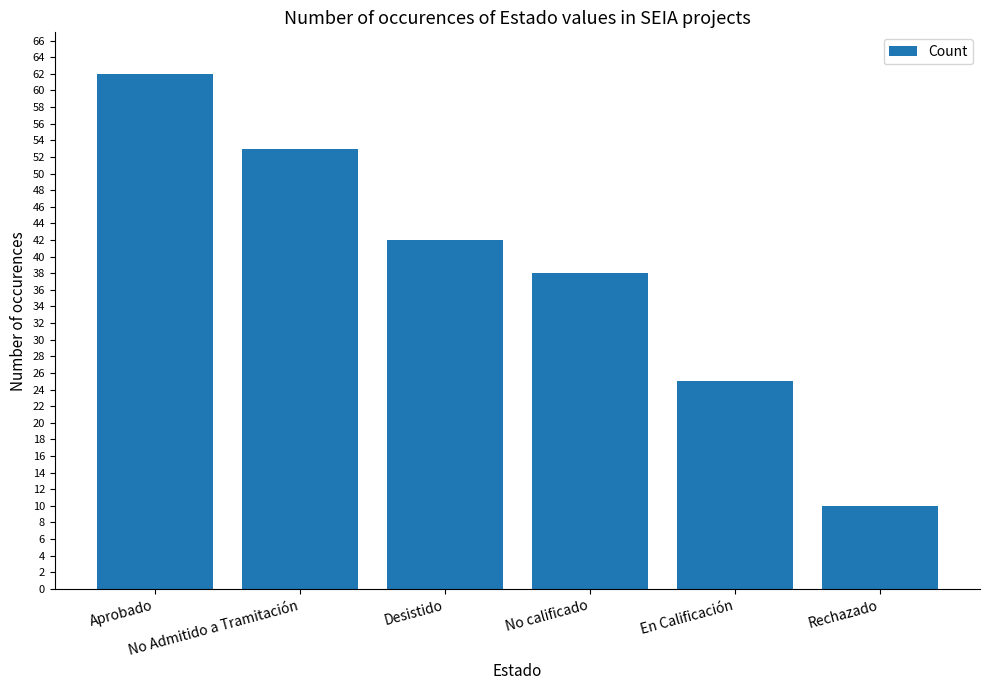

Count the values in the range 25 to 53.

4